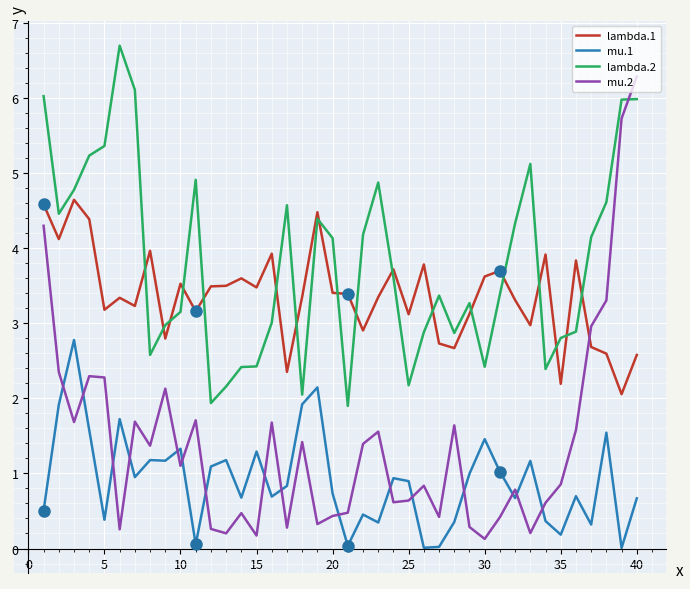

Which series has the largest total across all categories?

lambda.2